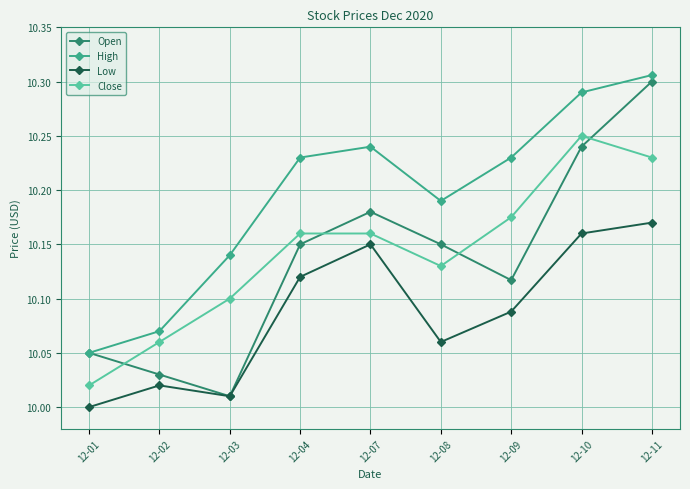

What is the difference between the maximum and minimum values in the Open series?

0.3